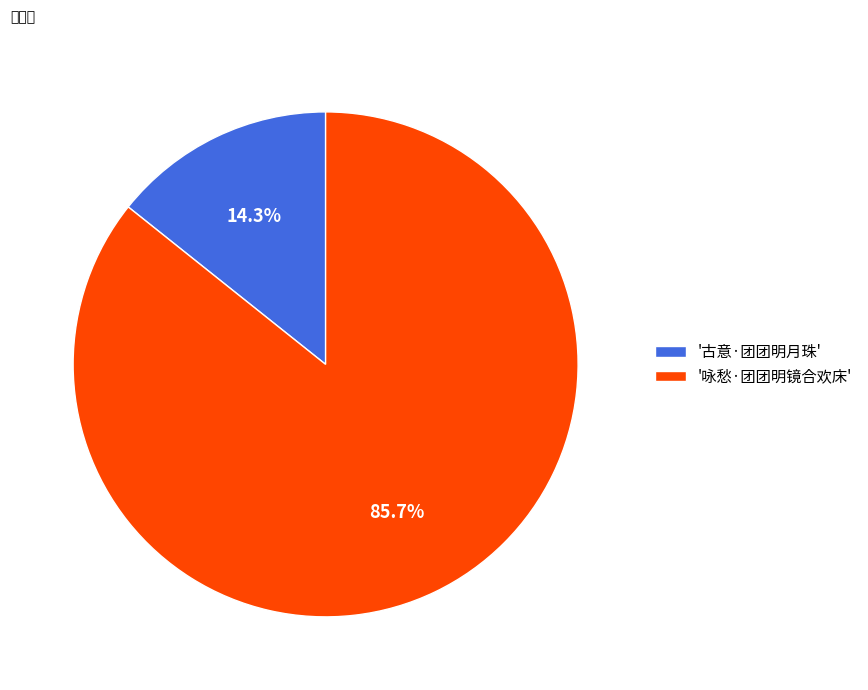

Count the number of slices in the pie.

2